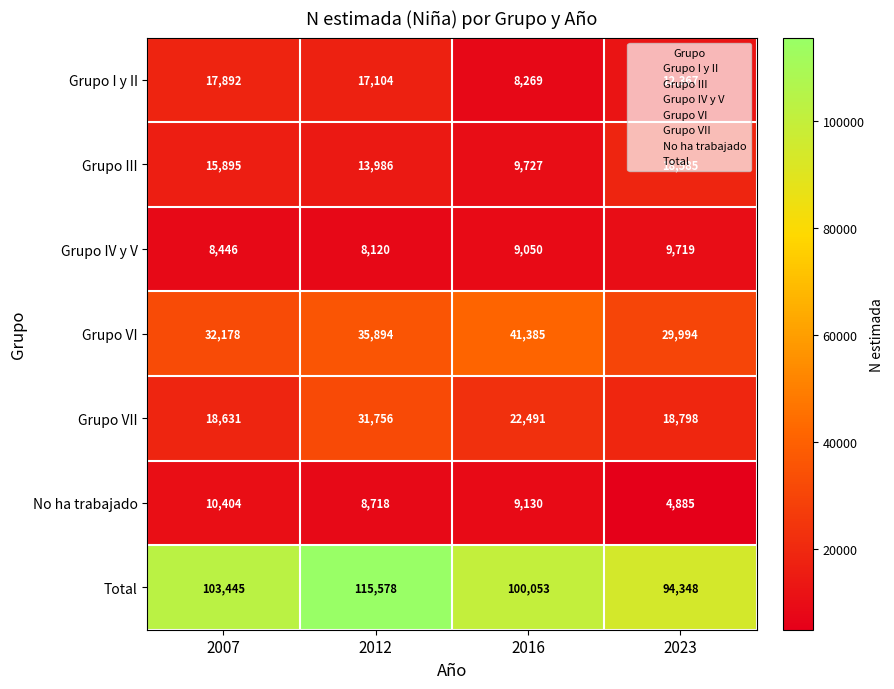

Is it true that Grupo IV y V equals 12719 at 2023?

False